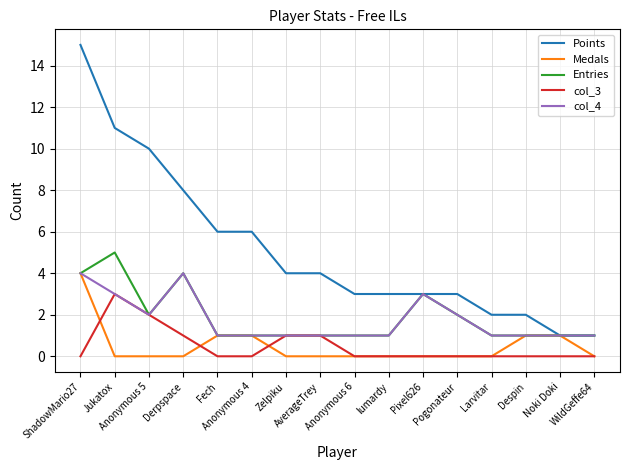

True or false: col_3 and Points intersect in this chart.

False